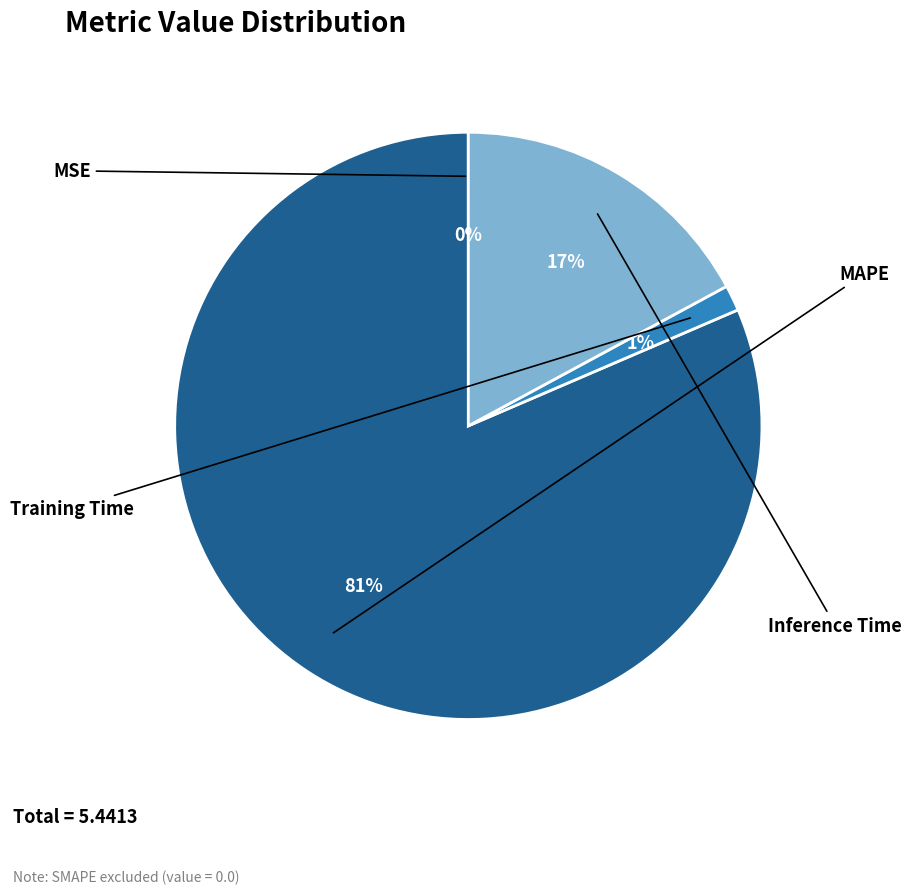

Rank the categories by value from lowest to highest.

MSE, Training Time, Inference Time, MAPE